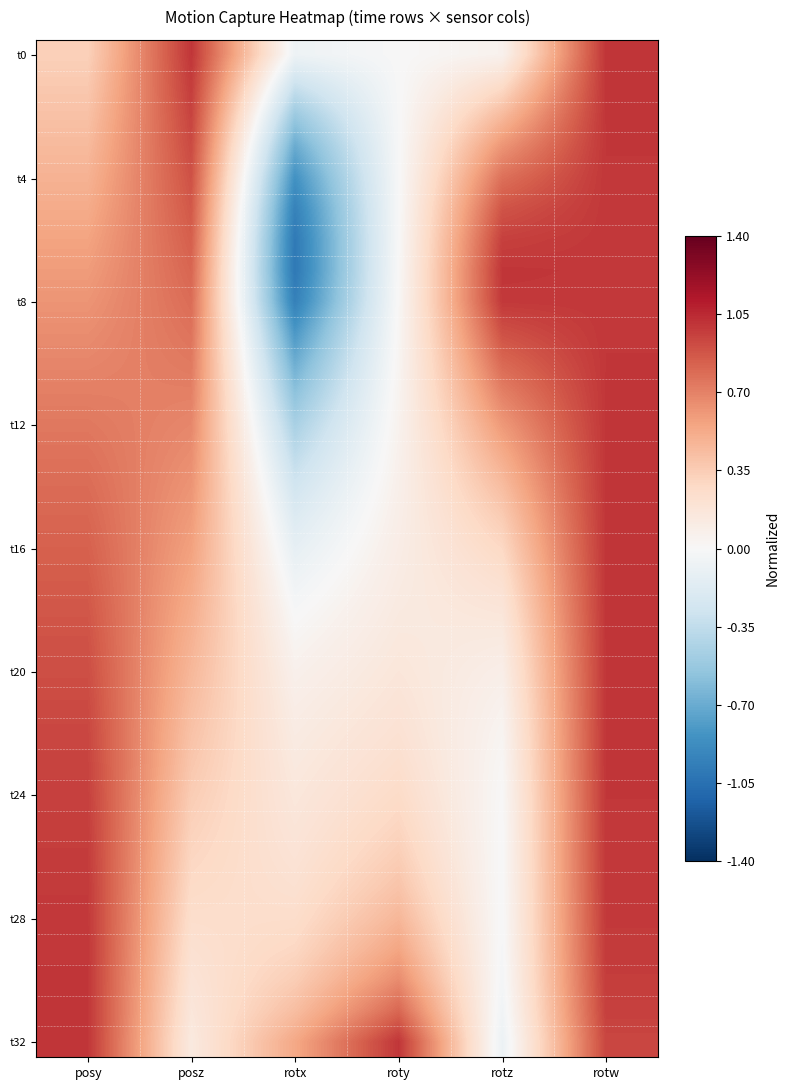

What is the total value across all series at rotw?

32.7